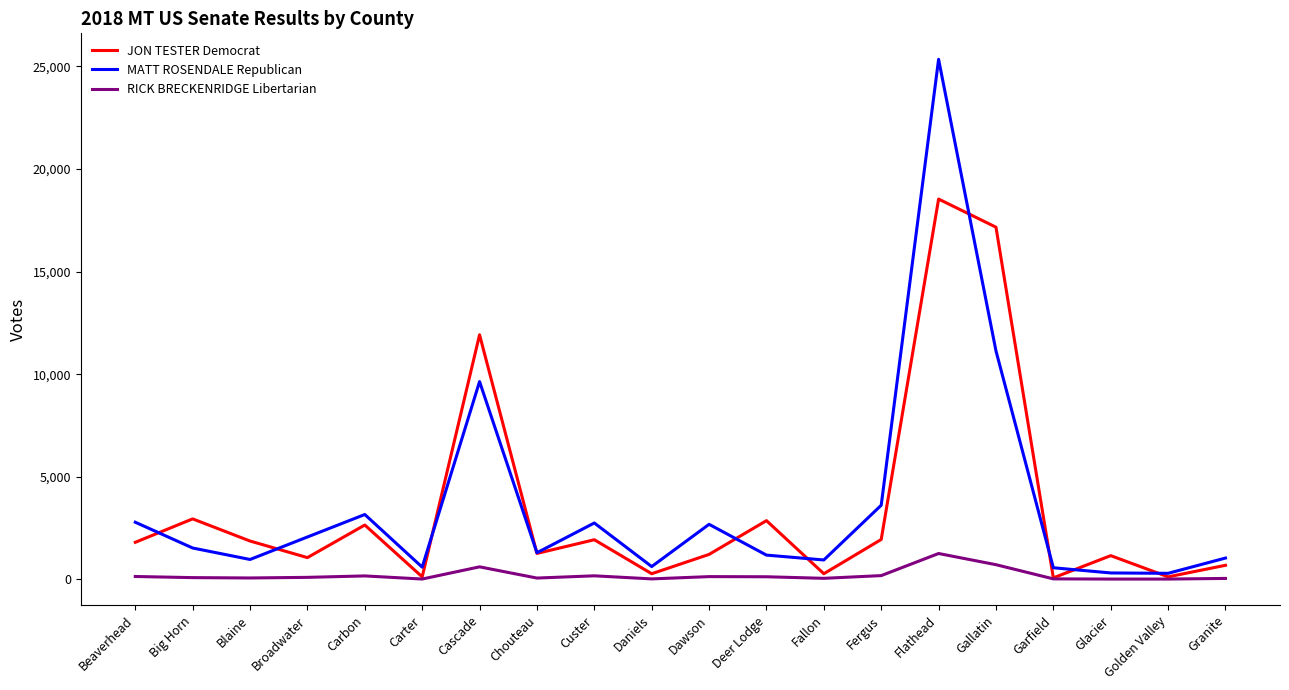

Where is the first local minimum for MATT ROSENDALE Republican?

Blaine